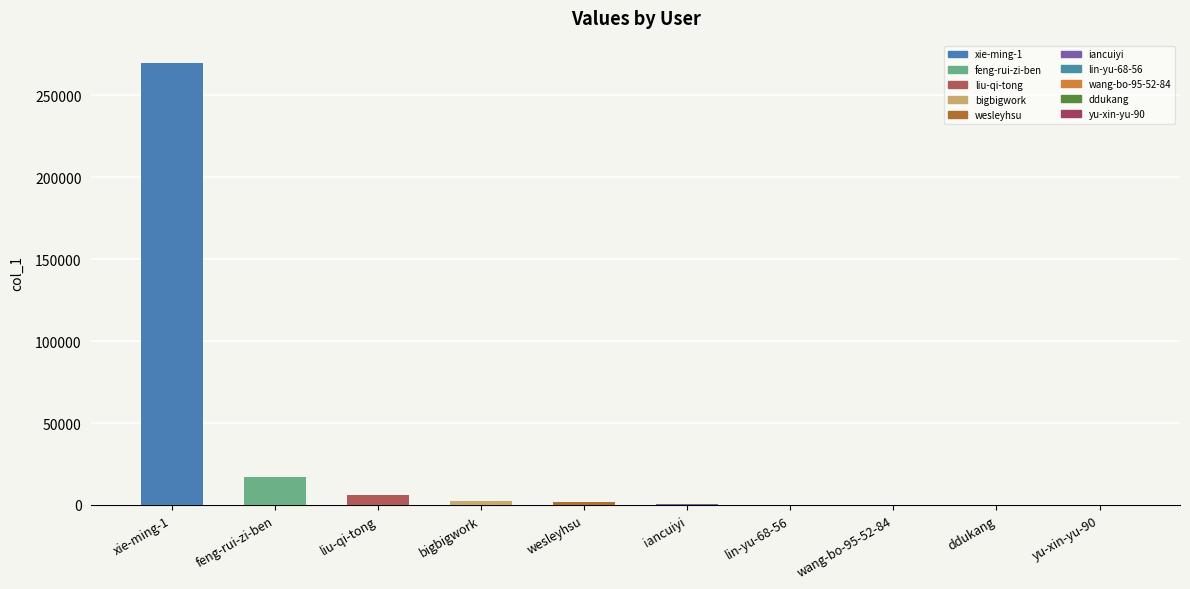

Which label corresponds to the largest value in the chart?

xie-ming-1